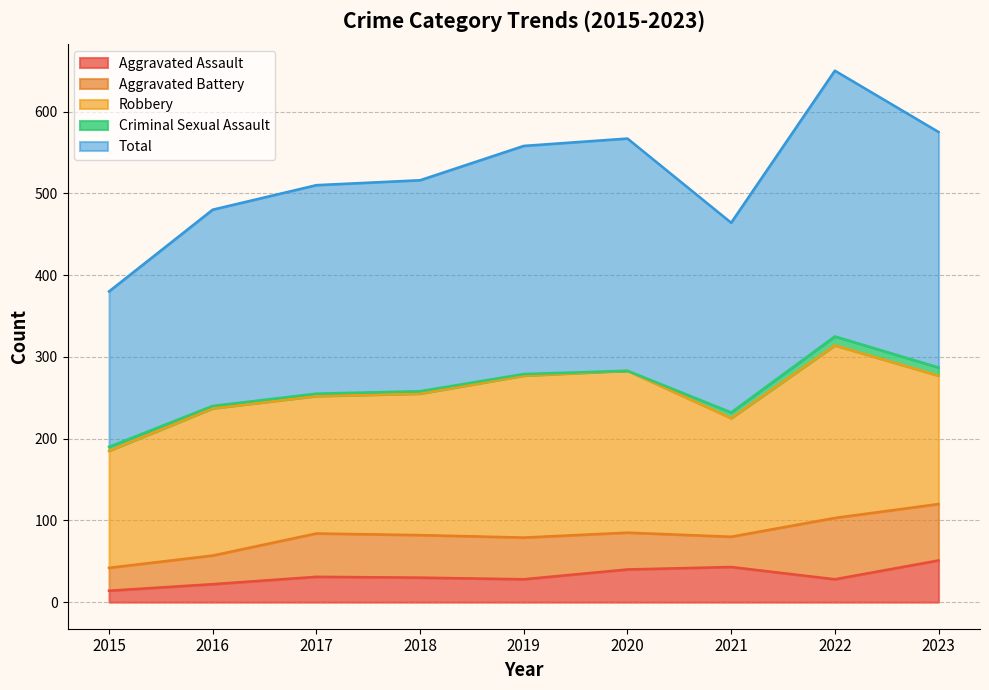

At which label does Criminal Sexual Assault reach its minimum?

2020